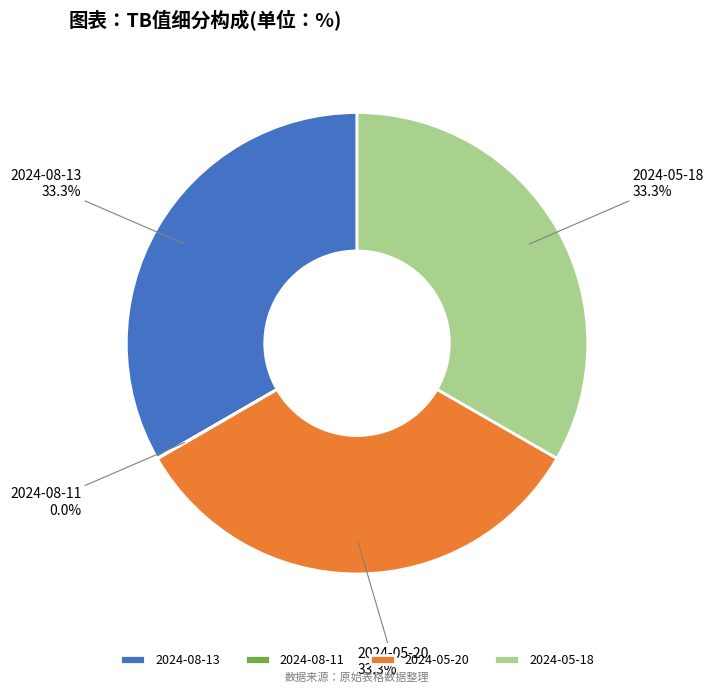

Is there a majority slice in this chart?

No